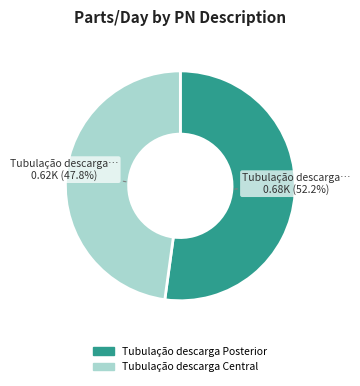

Which has a higher value, Tubulação descarga Central or Tubulação descarga Posterior?

Tubulação descarga Posterior